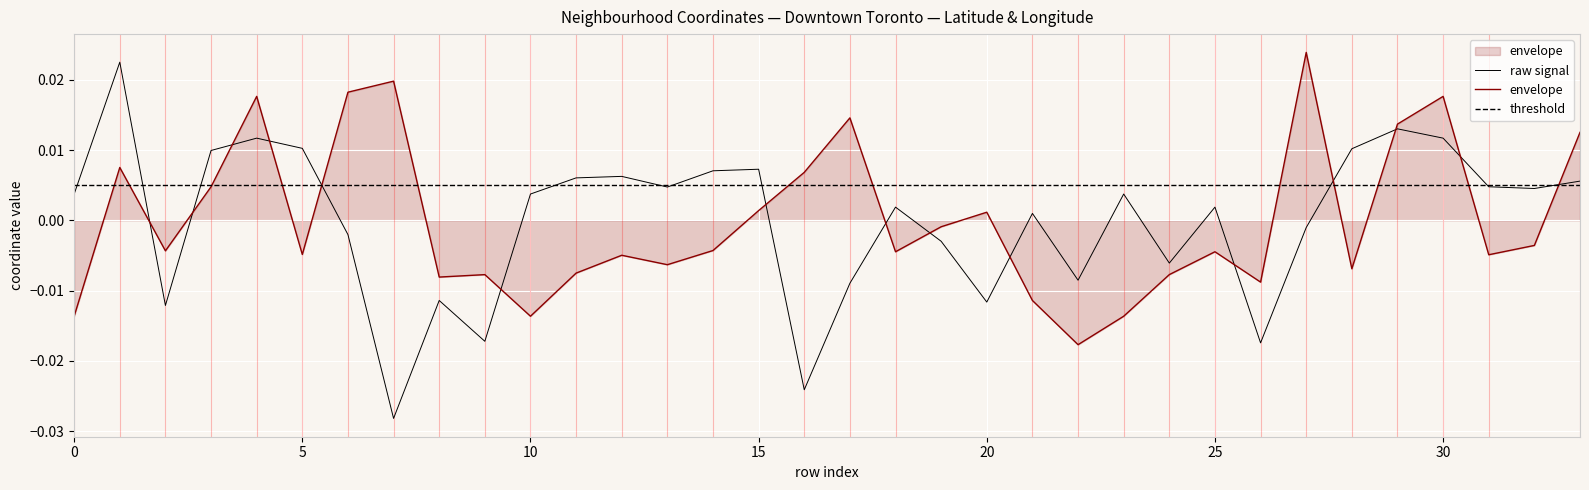

Which category has the lowest value across all series?

7